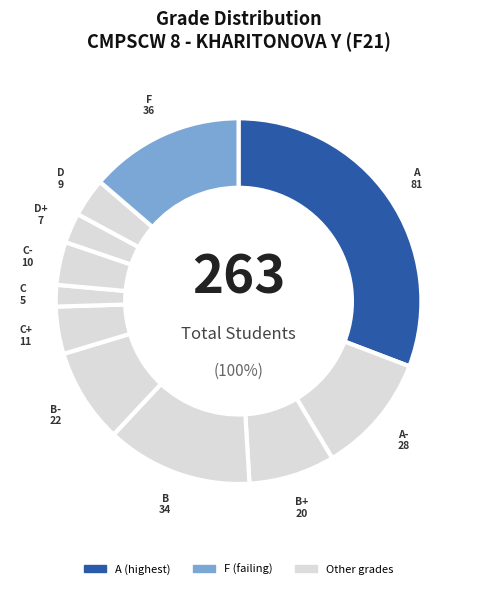

True or false: D accounts for 18% of the total.

False